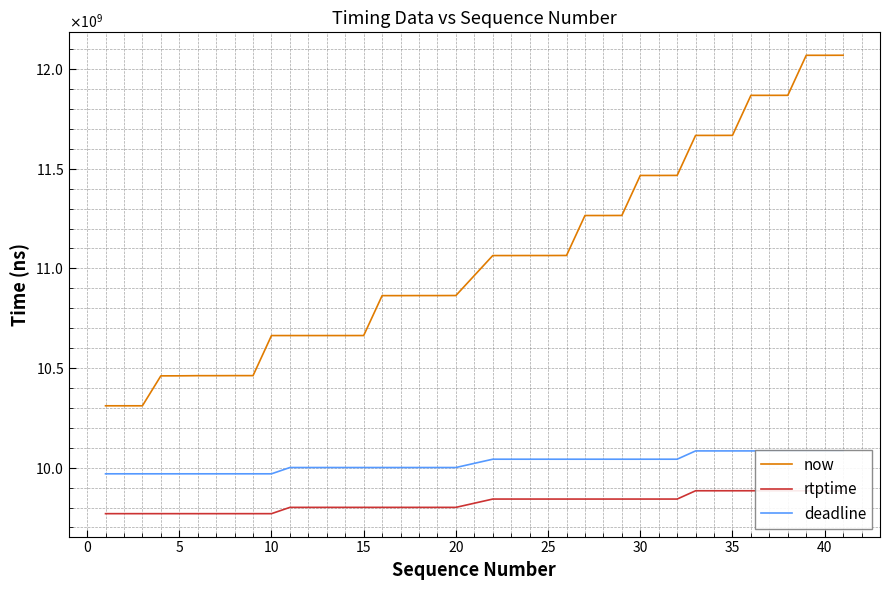

Reading right to left, extract all data points from this chart.

now: 12069840000	12069624000	12069621000	11868795000	11868614000	11868612000	11667758000	11667533000	11667520000	11466798000	11466555000	11466547000	11265738000	11265488000	11265485000	11064955000	11064708000	11064705000	11064554000	11064551000	10863947000	10863678000	10863676000	10863418000	10863416000	10663150000	10663021000	10663020000	10663019000	10663017000	10663000000	10461955000	10461953000	10461709000	10461707000	10460910000	10460740000	10310507000	10310506000	10310502000
rtptime: 9884077777	9884077777	9884077777	9884077777	9884077777	9884077777	9884077777	9884077777	9884077777	9842466666	9842466666	9842466666	9842466666	9842466666	9842466666	9842466666	9842466666	9842466666	9842466666	9842466666	9800733333	9800733333	9800733333	9800733333	9800733333	9800733333	9800733333	9800733333	9800733333	9800733333	9769133333	9769133333	9769133333	9769133333	9769133333	9769133333	9769133333	9769133333	9769133333	9769133333
deadline: 10084077777	10084077777	10084077777	10084077777	10084077777	10084077777	10084077777	10084077777	10084077777	10042466666	10042466666	10042466666	10042466666	10042466666	10042466666	10042466666	10042466666	10042466666	10042466666	10042466666	10000733333	10000733333	10000733333	10000733333	10000733333	10000733333	10000733333	10000733333	10000733333	10000733333	9969133333	9969133333	9969133333	9969133333	9969133333	9969133333	9969133333	9969133333	9969133333	9969133333